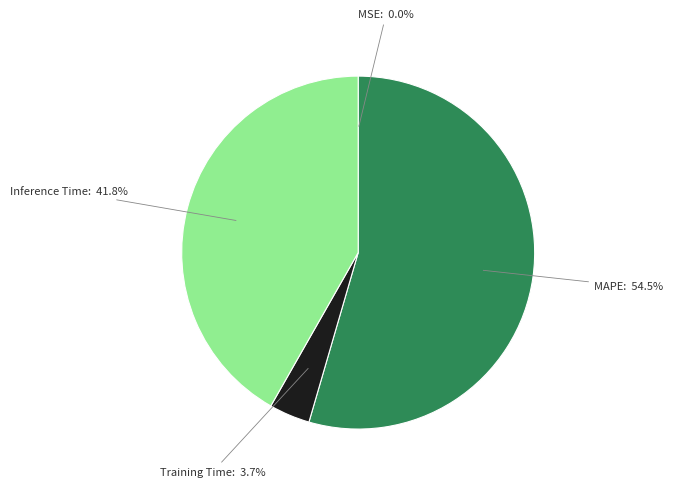

How much of the chart is everything except Training Time?

96.3%